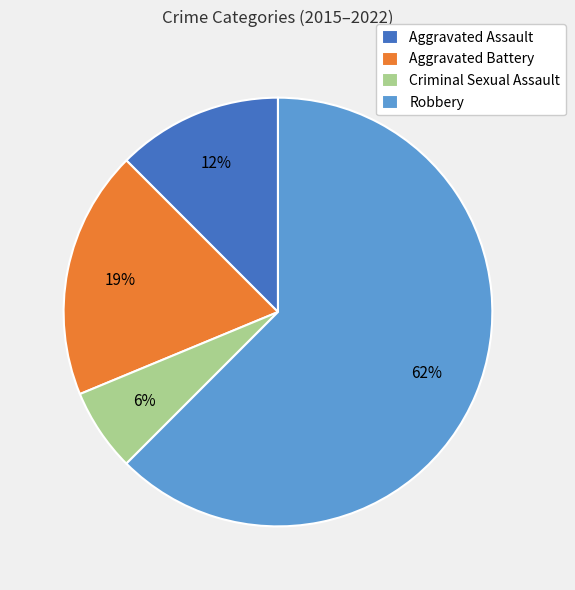

What is the largest slice in the pie chart?

Robbery